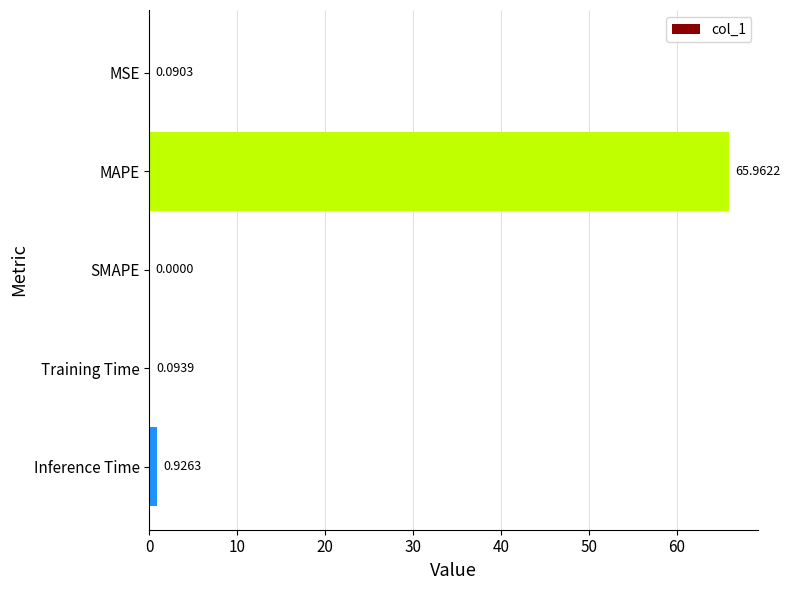

Which label corresponds to the largest value in the chart?

MAPE